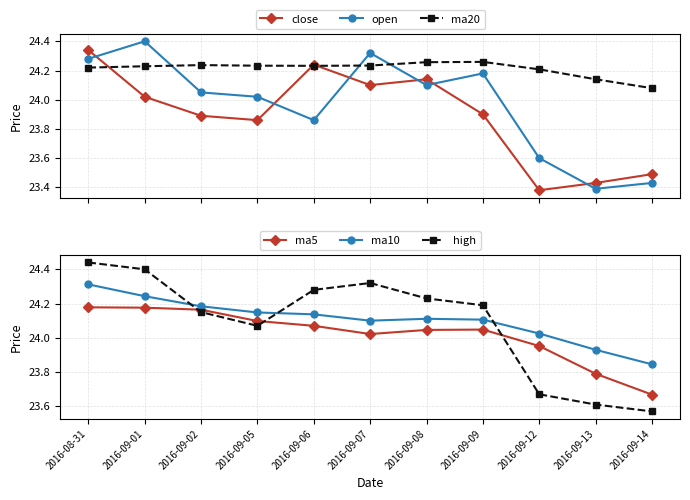

What is the label of the 9th point from the left?

2016-09-12